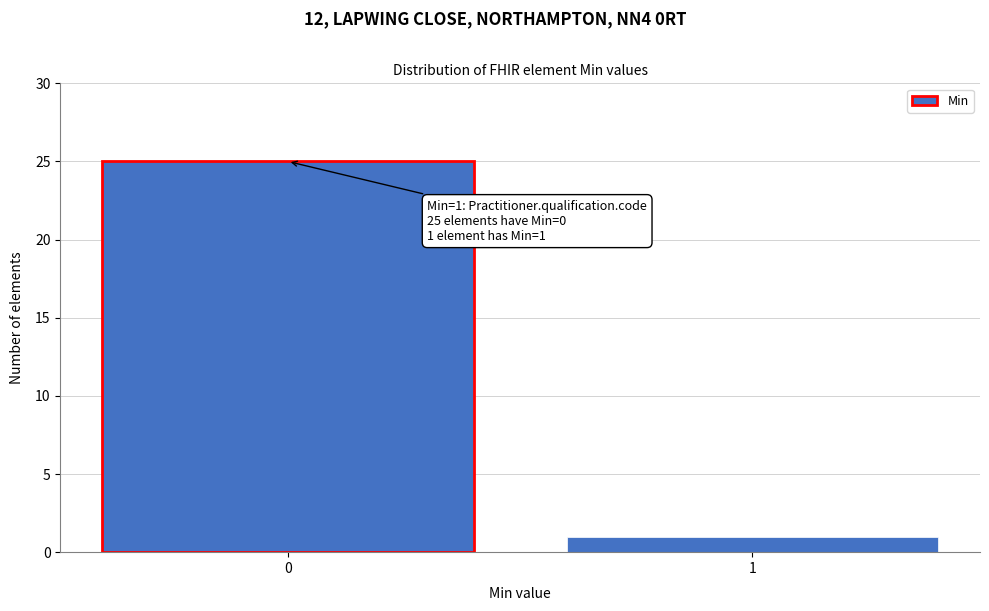

Reading left to right, extract all data points from this chart.

0=25	1=1